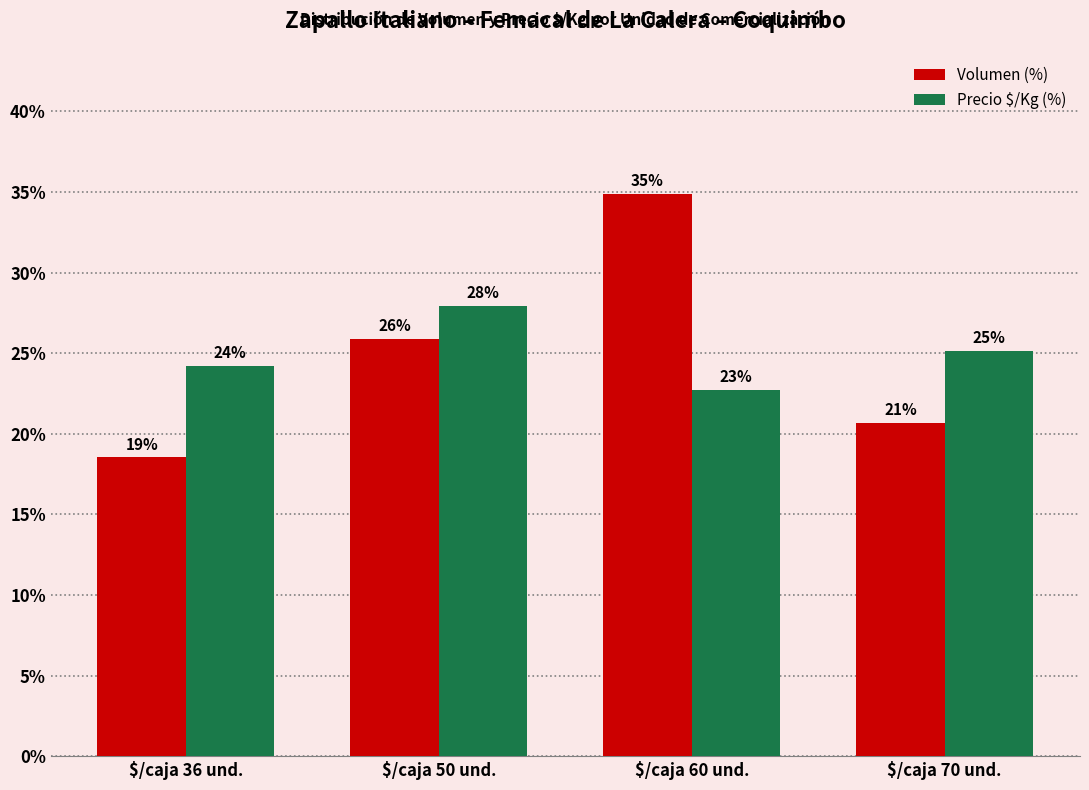

What is the difference between the highest and lowest values at $/caja 70 und.?

4.4